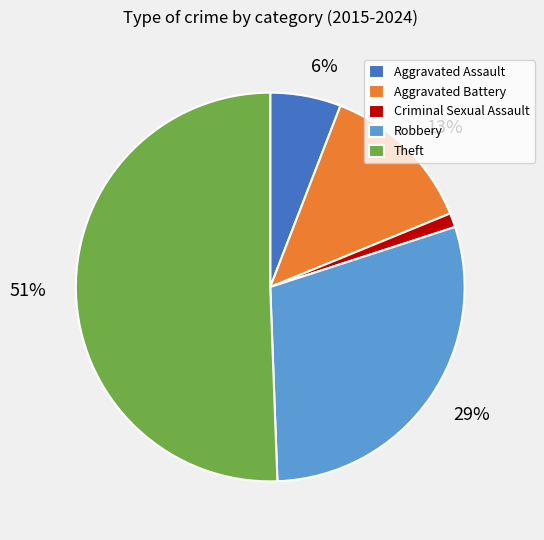

How many segments does this pie chart have?

5